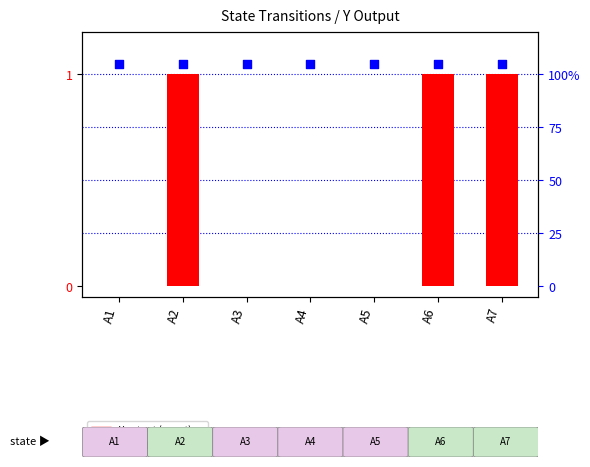

At how many categories does at least one series exceed 0?

7